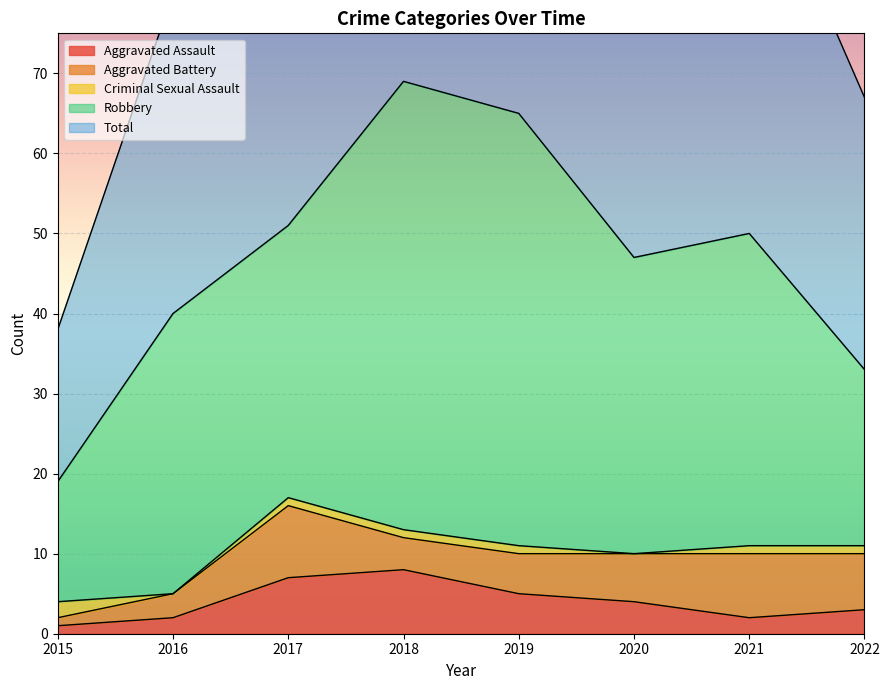

In Total, how many points are higher than both neighbors (excluding endpoints)?

2